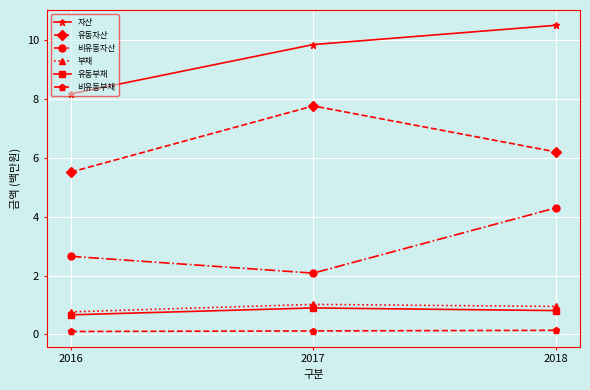

Count the number of categories in the chart.

3